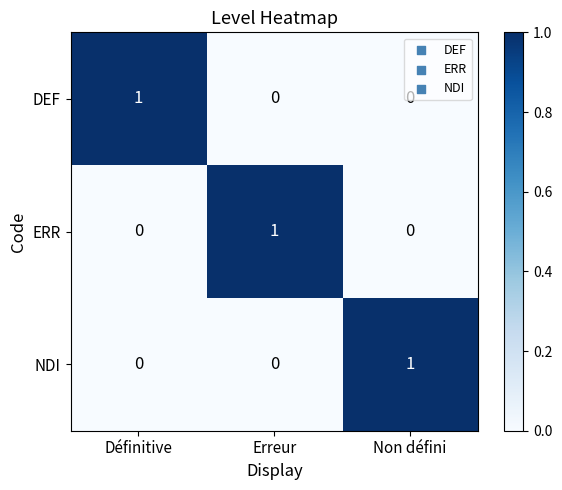

At how many categories does at least one series exceed 0?

3